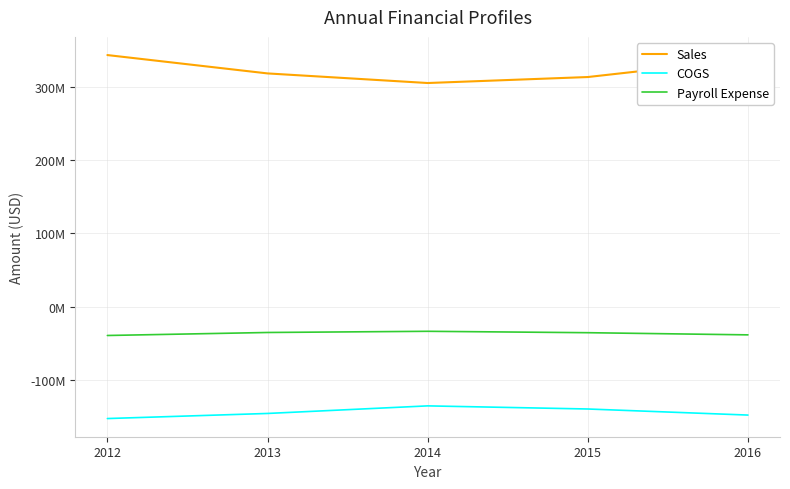

Reading left to right, list all the values displayed in this chart.

Sales: 2012=343023652.2	2013=317988231.2	2014=304890764.1	2015=313060221.8	2016=337573385.6
COGS: 2012=-152751214.0	2013=-145804952.0	2014=-135471031.0	2015=-139722269.0	2016=-148006441.0
Payroll Expense: 2012=-39458843.0	2013=-35369123.0	2014=-33749947.0	2015=-35654622.0	2016=-38606647.0